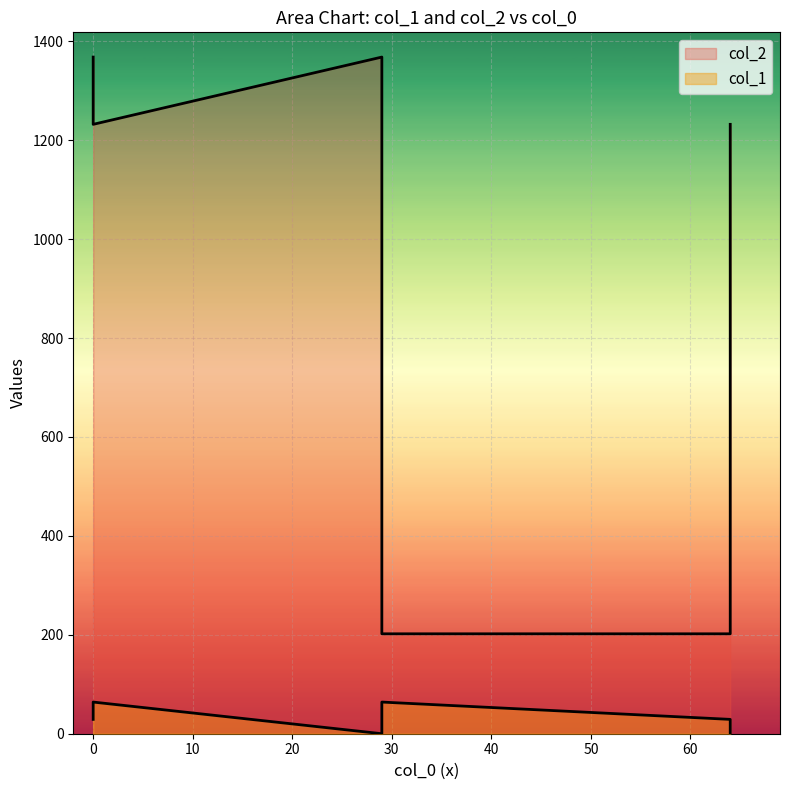

The value of col_1 at 29 is 64. True or false?

True